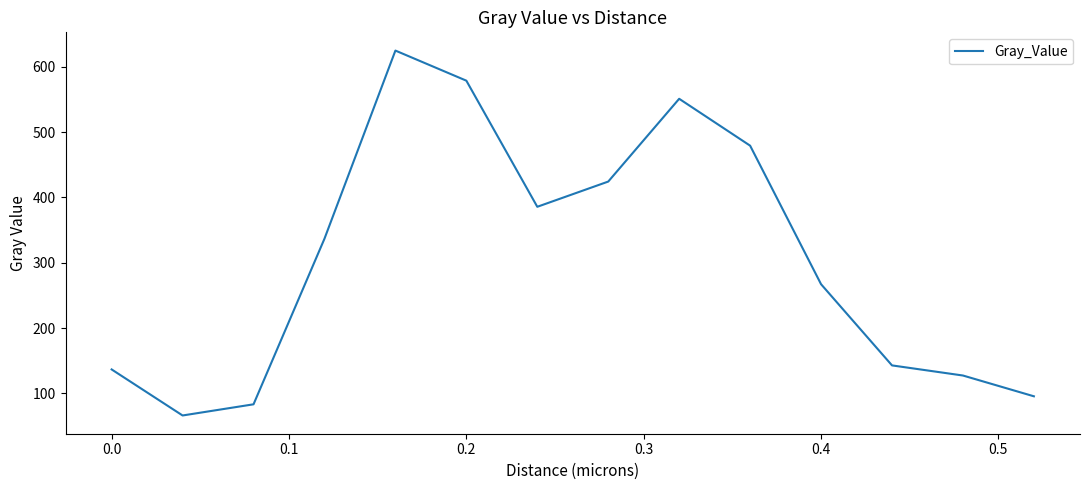

What is the minimum value shown in the chart?

66.1